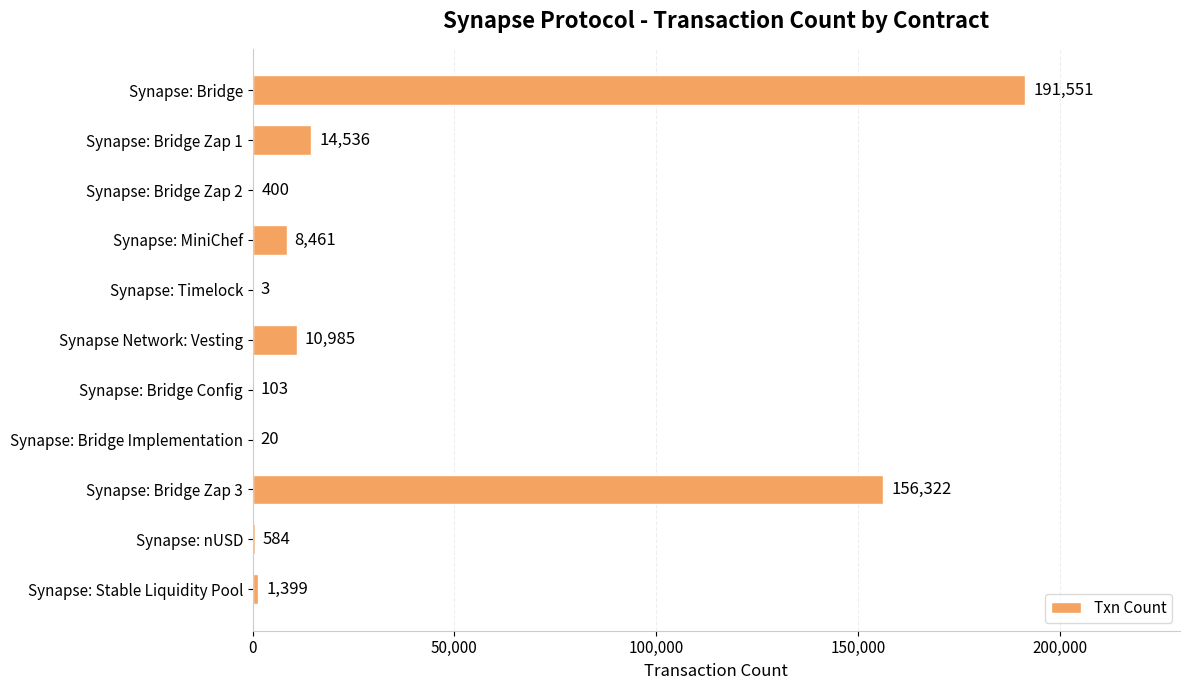

Between Synapse: Bridge Config and Synapse Network: Vesting, which is larger?

Synapse Network: Vesting